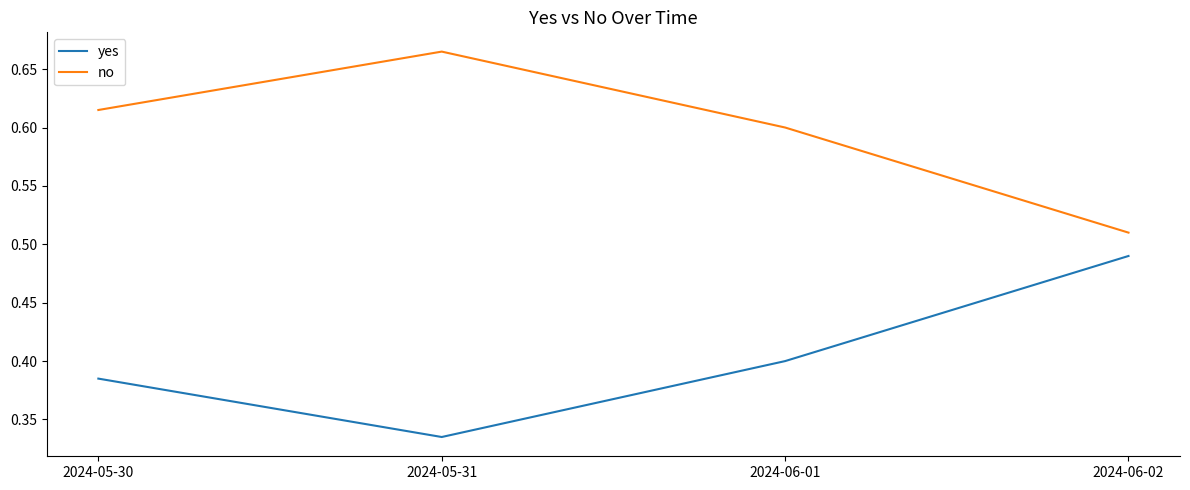

What is the sum of the no values at 2024-05-31 and 2024-06-02?

1.2